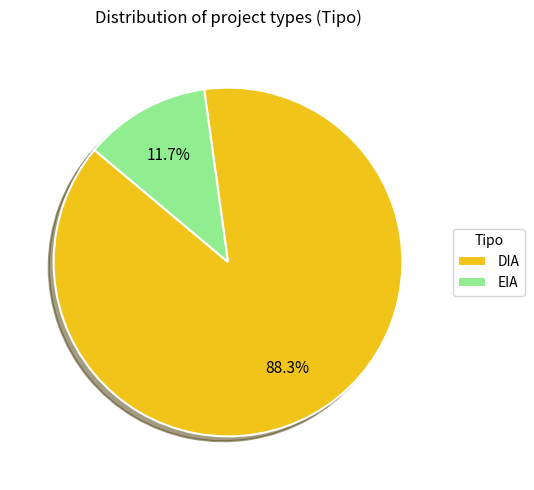

Combined, do EIA and DIA account for over 50%?

Yes